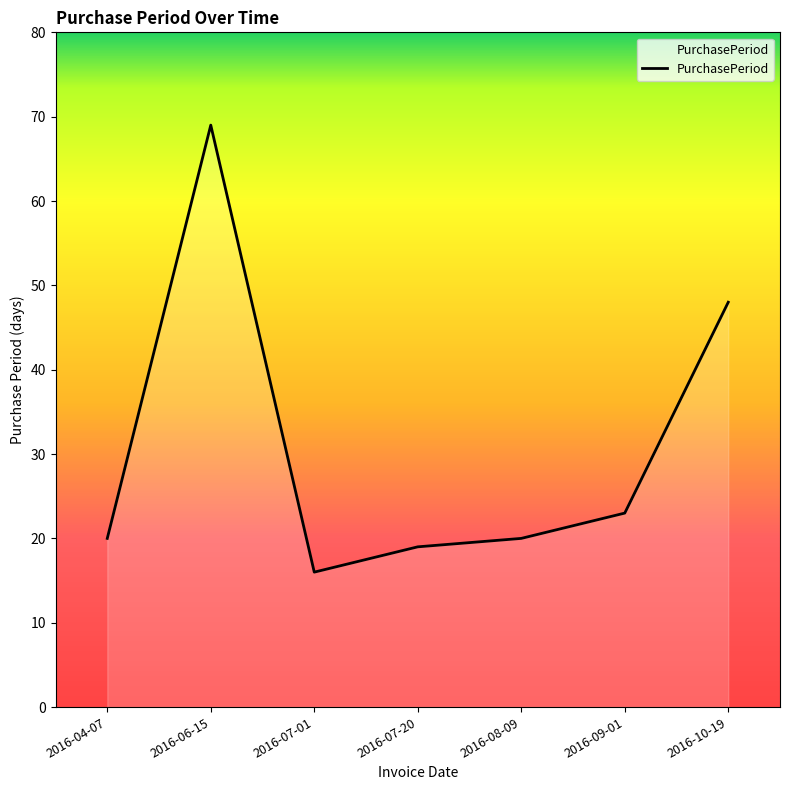

What is the ratio of the value at 2016-04-07 to the value at 2016-07-01?

1.2